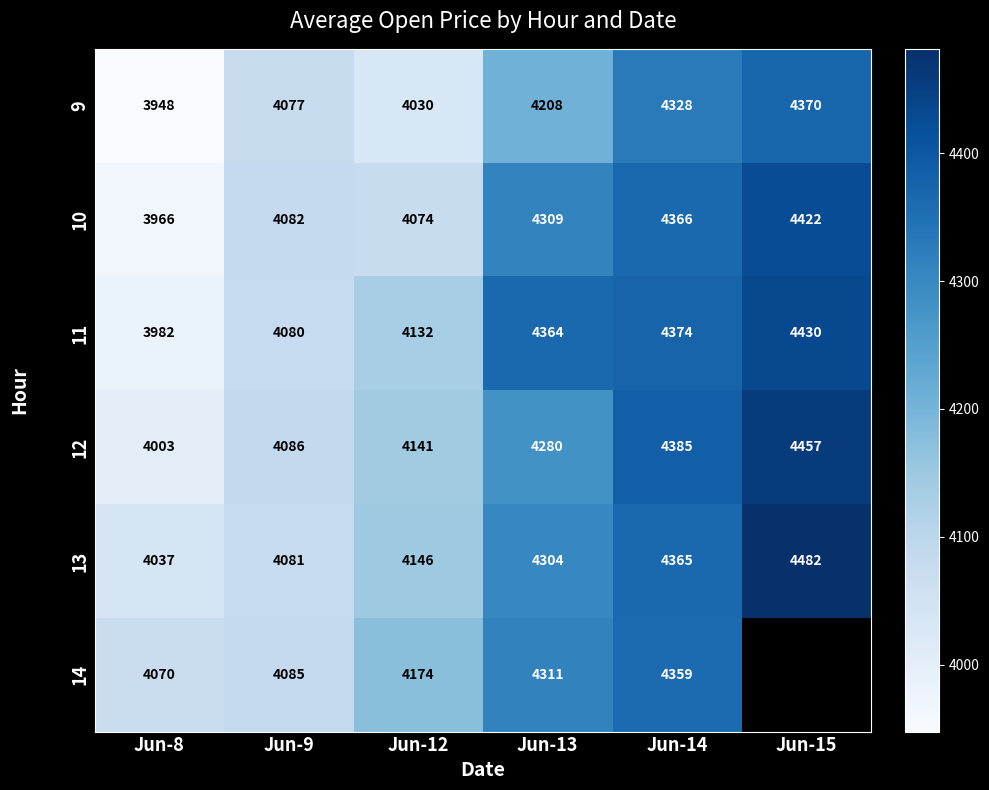

Is the value of 14 at Jun-12 greater than the value of 13 at Jun-8?

Yes